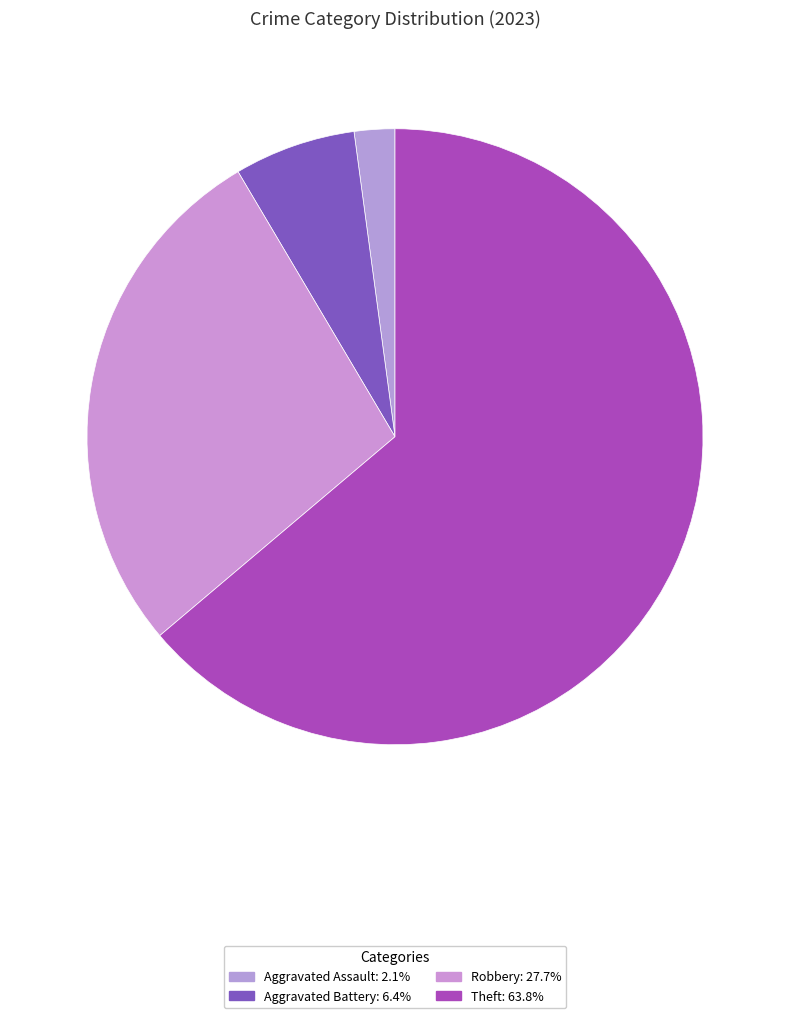

Does any single category account for the majority?

Yes